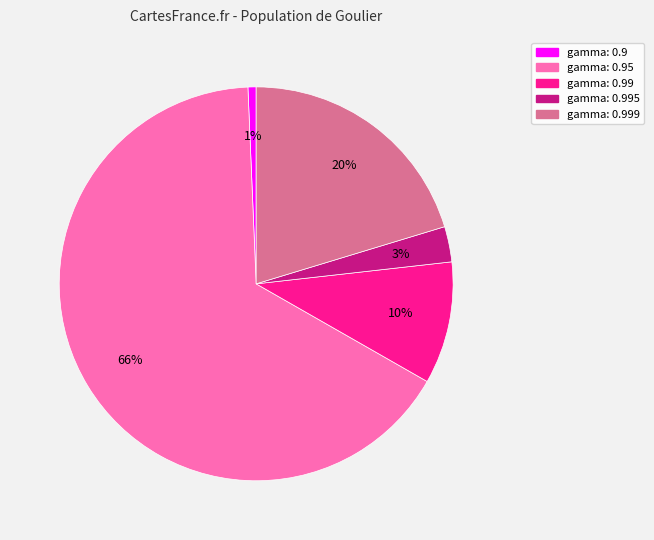

To the nearest percent, what is the difference between the largest and smallest slice percentages?

65%